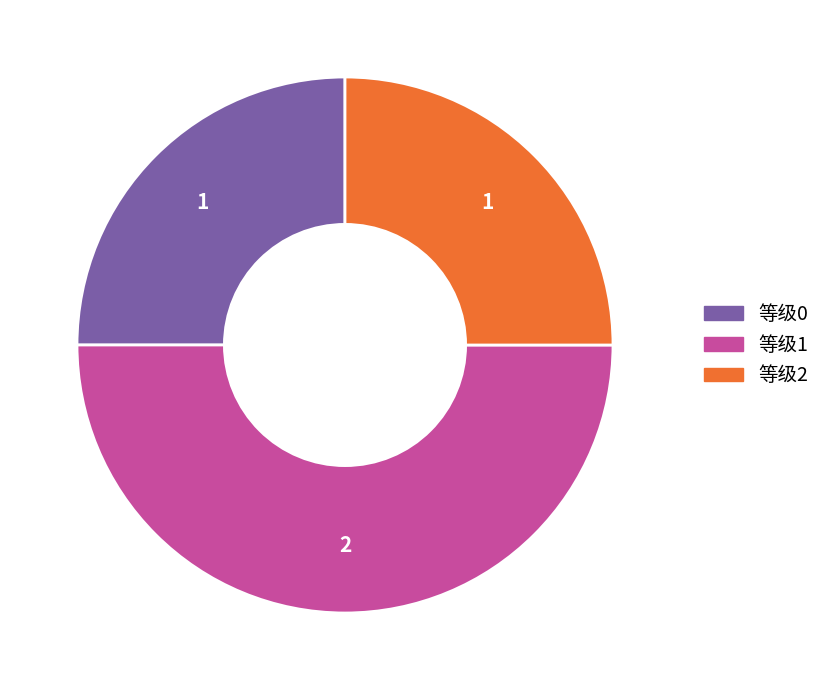

What is the ratio of the value at 等级2 to the value at 等级0?

1.0